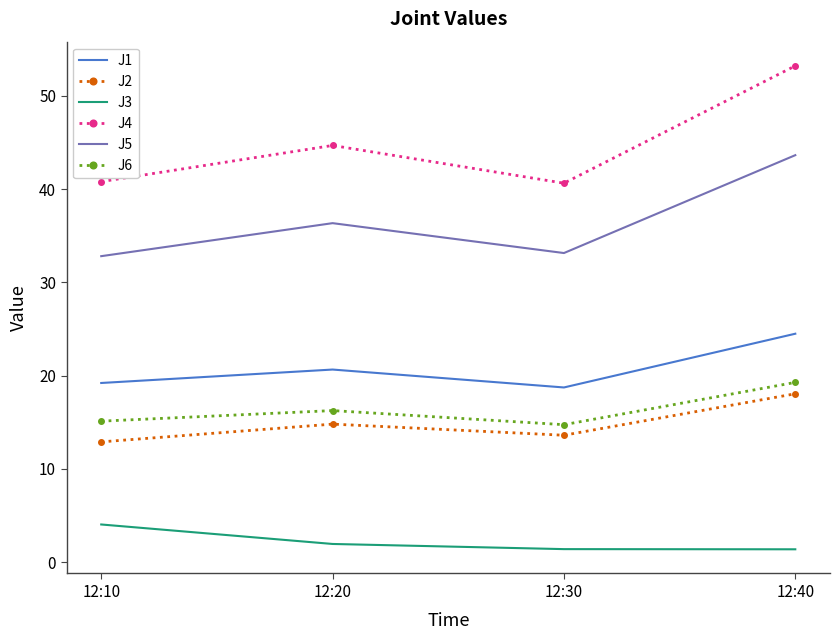

What is the difference between the J1 values at 12:10 and 12:30?

0.5